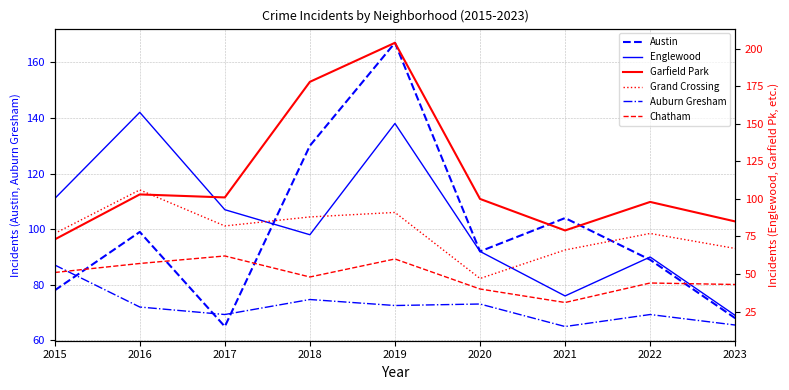

Which series has the widest spread of values?

Garfield Park